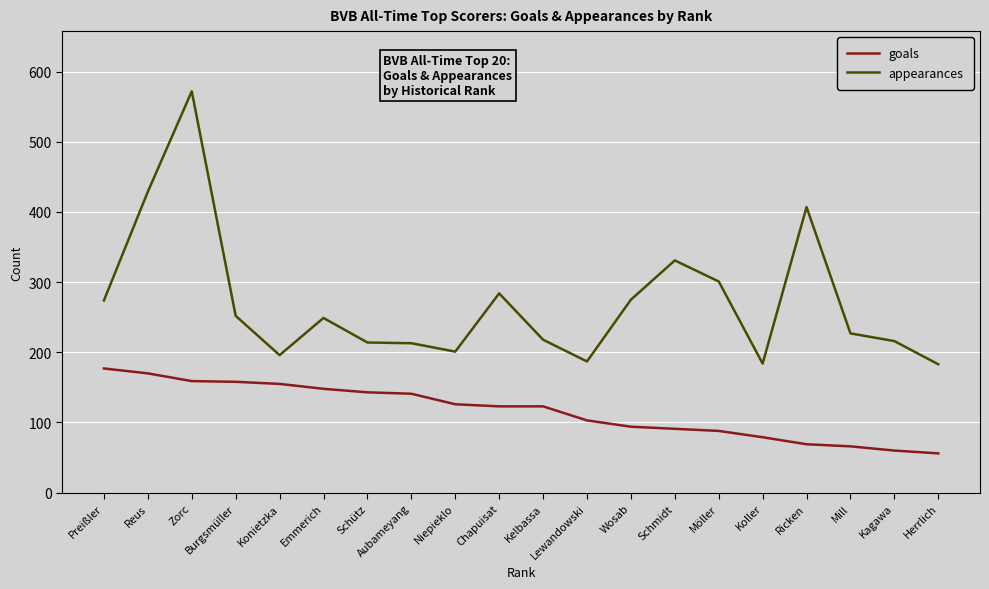

The appearances series shows 196 at Konietzka. True or false?

True